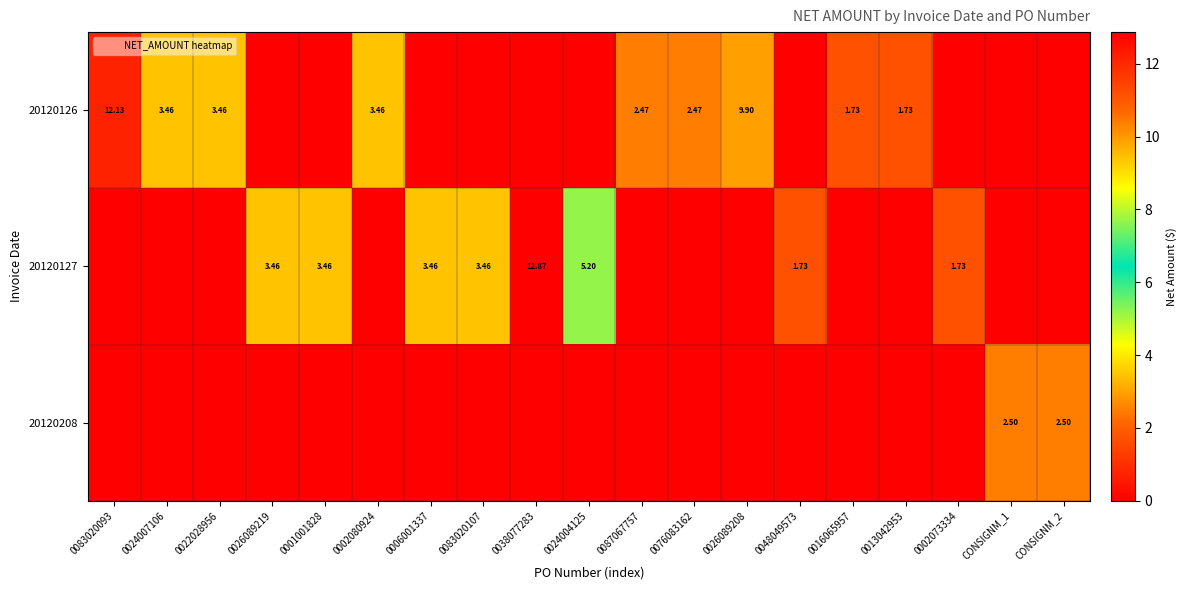

Which label corresponds to the largest value in the chart?

0038077283